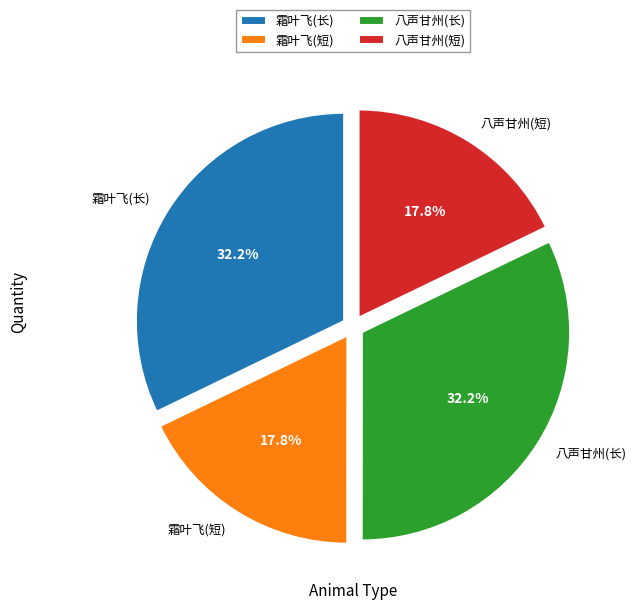

How many slices are in this pie chart?

4